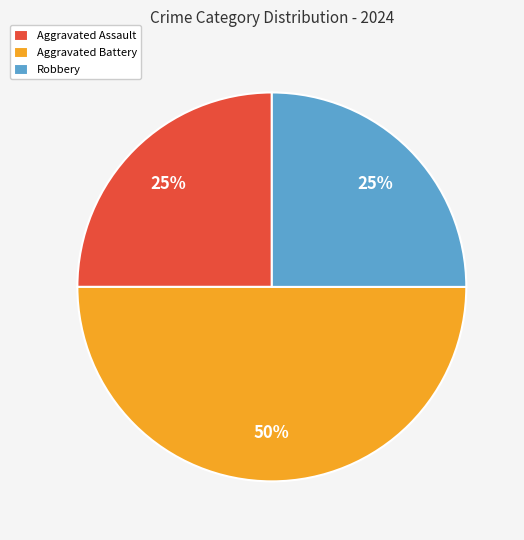

Do Aggravated Battery and Aggravated Assault together represent more than half of the pie?

Yes